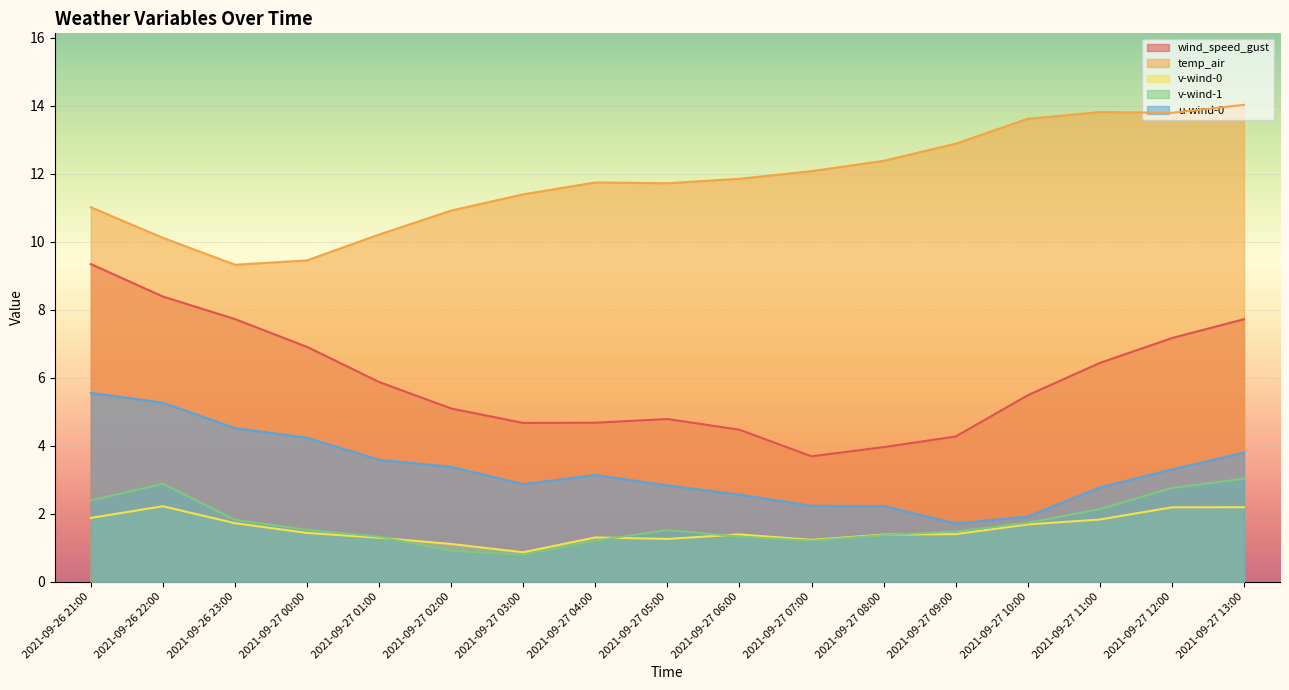

What is the difference between the maximum and second lowest values in the temp_air series?

4.6